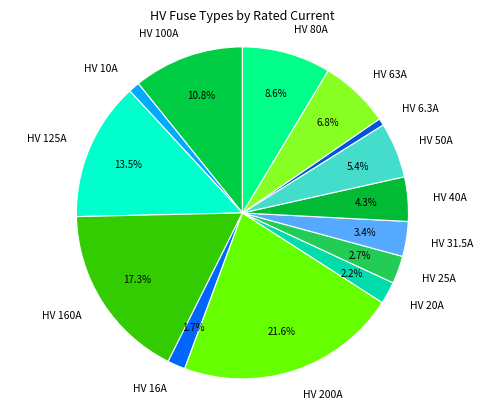

How many segments does this pie chart have?

14